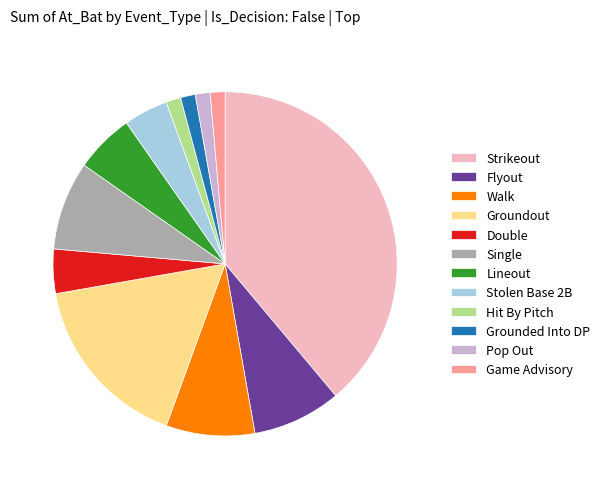

True or false: Flyout accounts for 8% of the total.

True